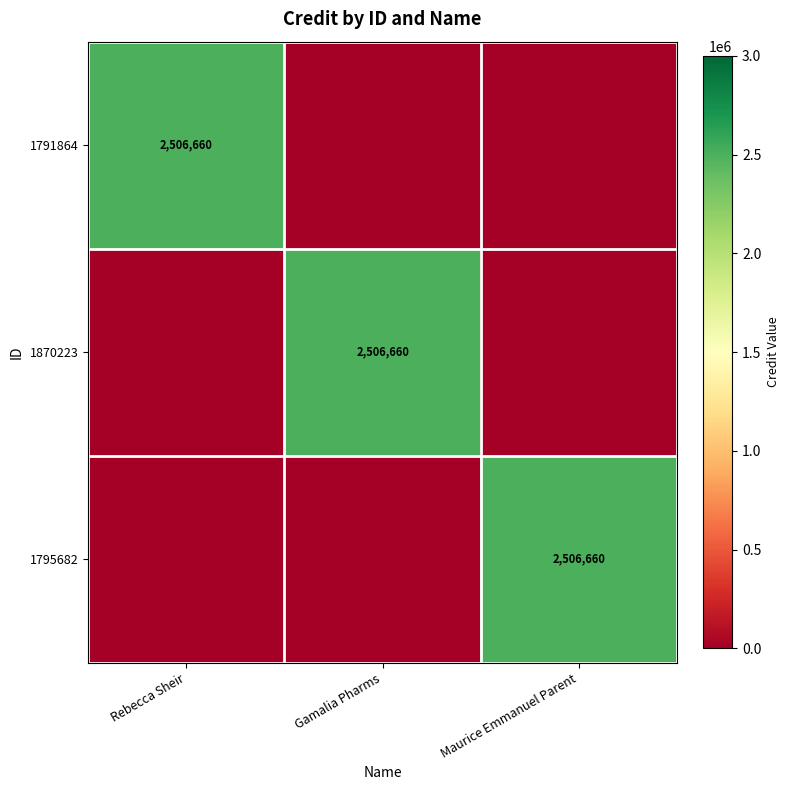

The 1791864 series shows 2506660 at Rebecca Sheir. True or false?

True